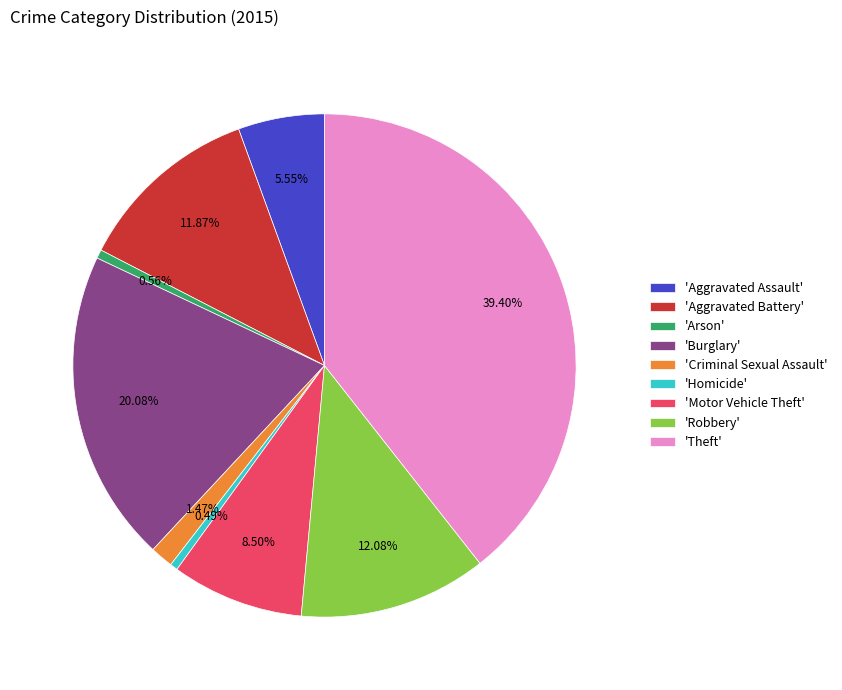

Is there a majority slice in this chart?

No